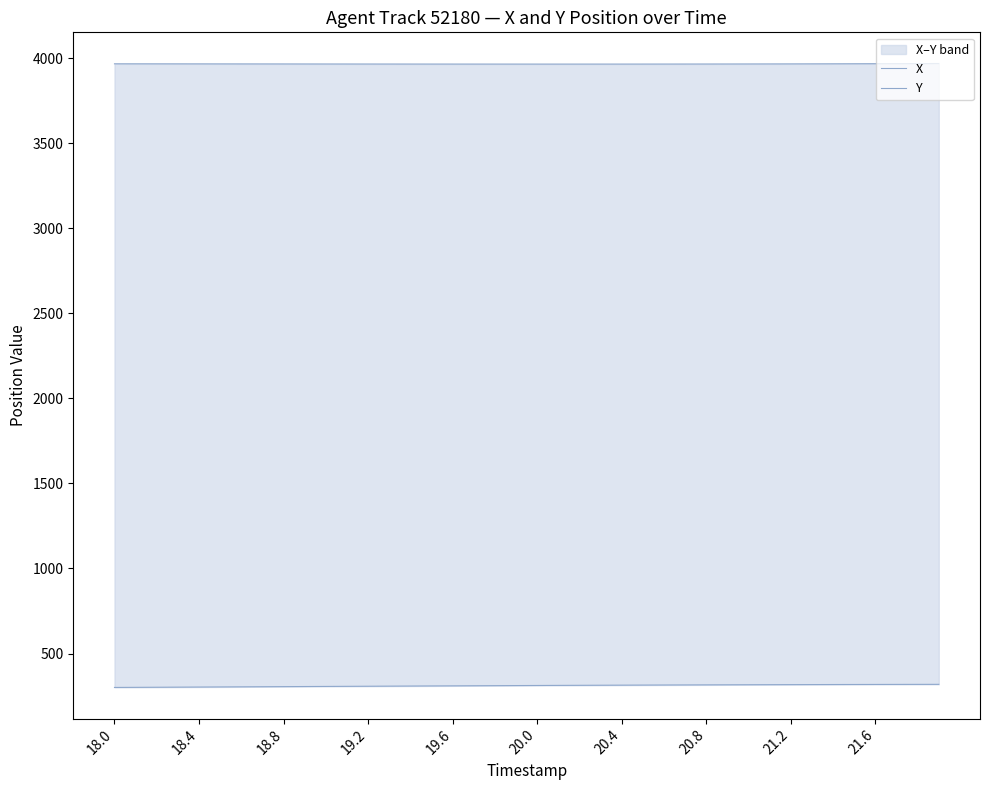

True or false: Y has more than 0 interior local peaks.

False